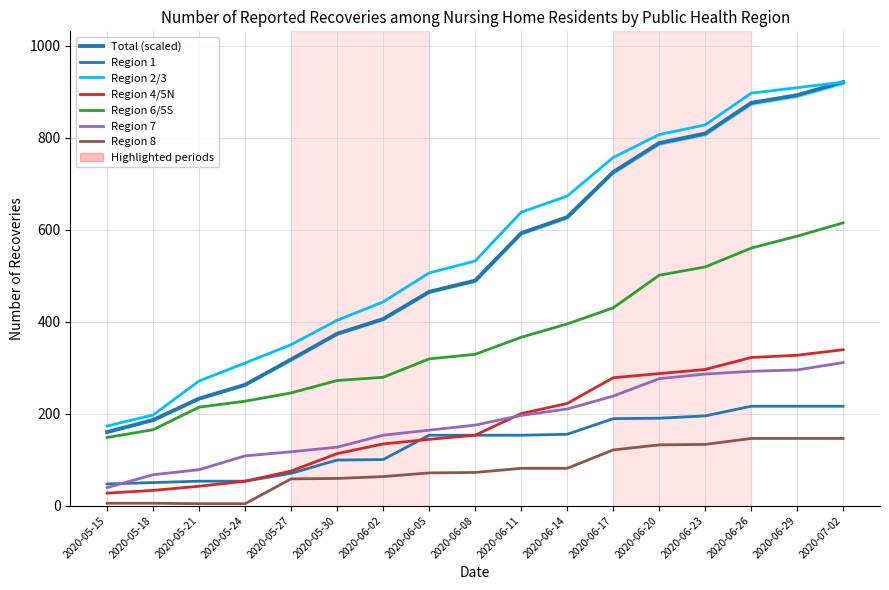

At which label does Region 2/3 reach its peak?

2020-07-02